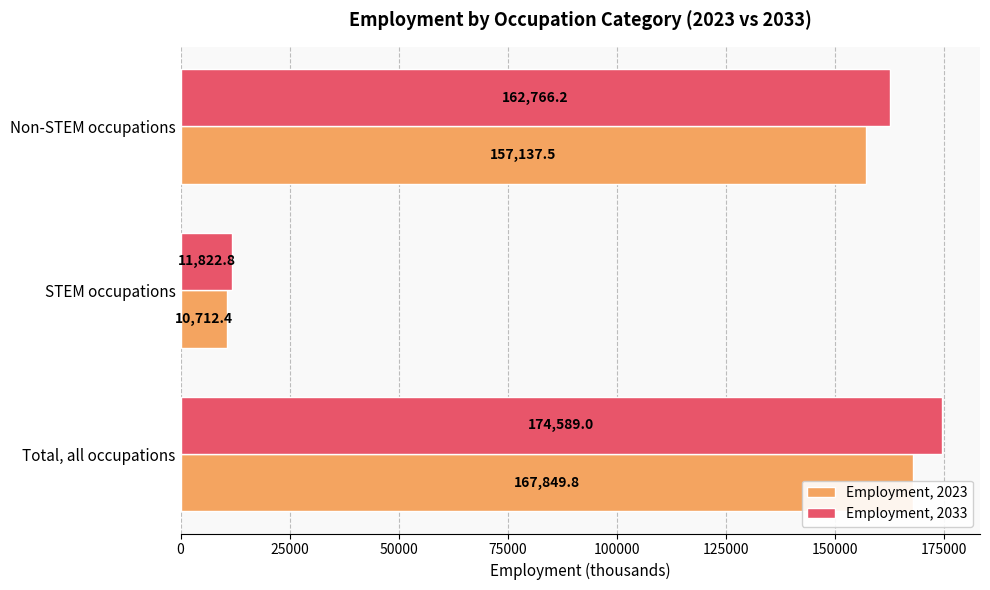

Reading left to right, list all the values displayed in this chart.

Employment, 2023: 167849.8	10712.4	157137.5
Employment, 2033: 174589.0	11822.8	162766.2